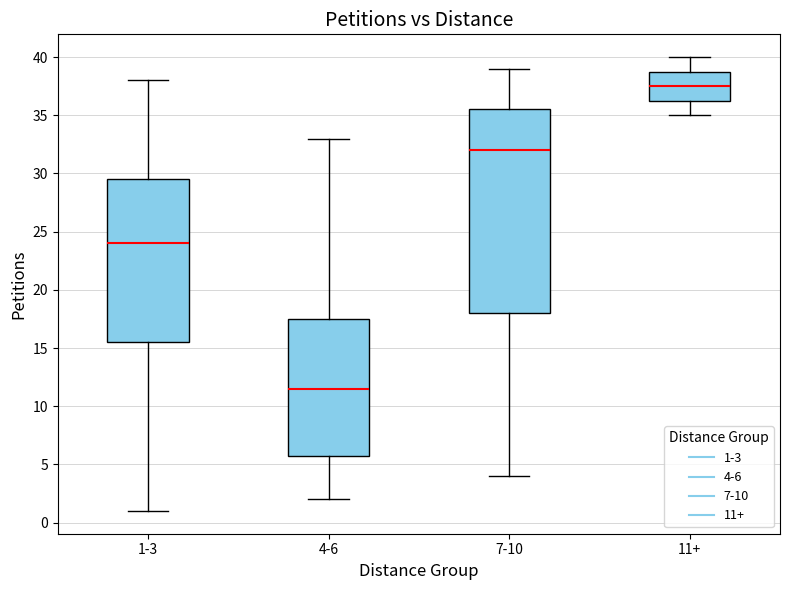

Comparing the boxes themselves (not the whiskers), which one is the tallest?

7-10